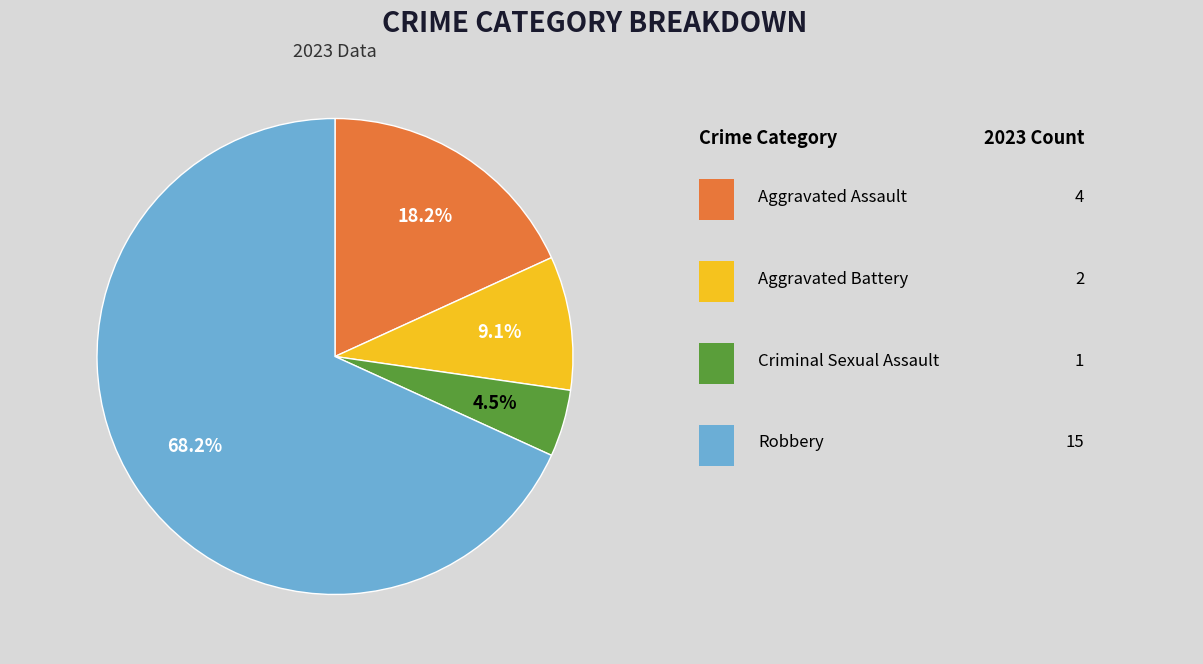

Does any single category account for the majority?

Yes